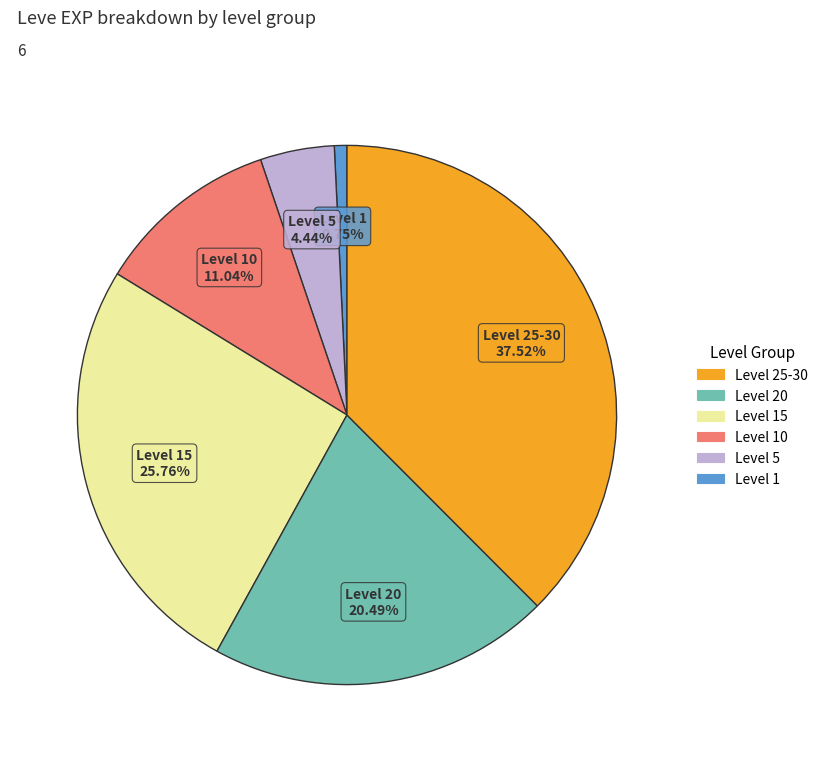

Is there any slice that represents more than half of the pie?

No